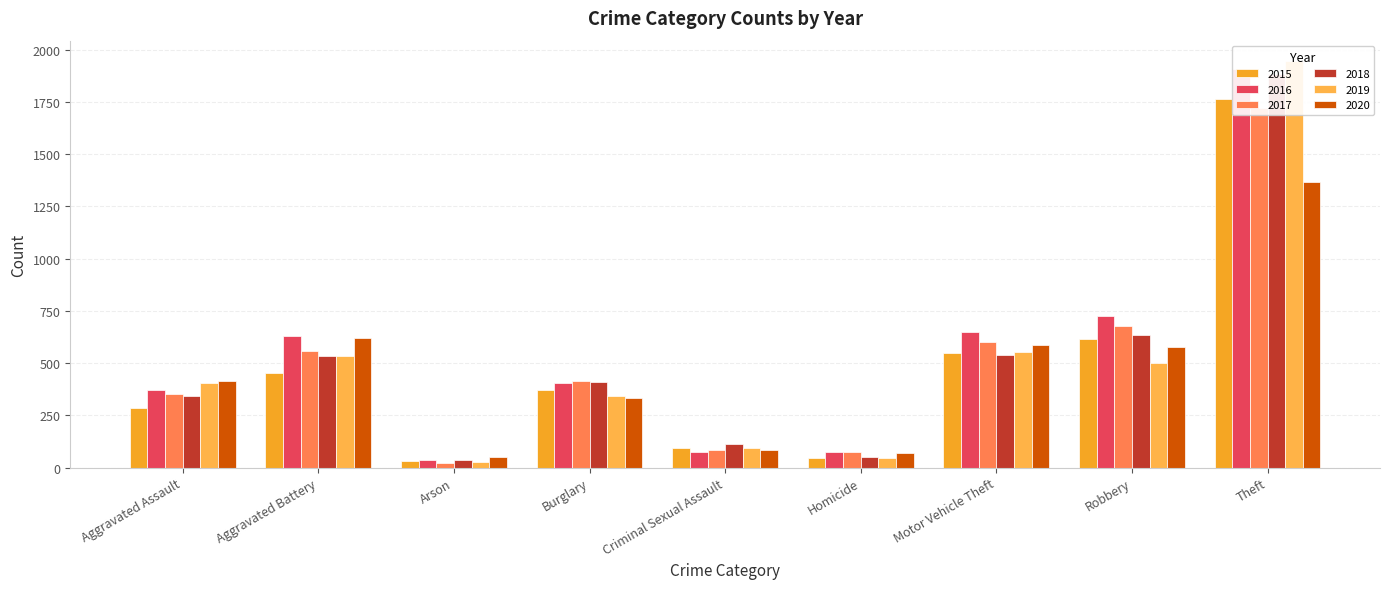

Reading right to left, transcribe all the data shown in this chart.

2015: Theft=1762	Robbery=614	Motor Vehicle Theft=547	Homicide=44	Criminal Sexual Assault=95	Burglary=373	Arson=32	Aggravated Battery=451	Aggravated Assault=287
2016: Theft=1910	Robbery=725	Motor Vehicle Theft=647	Homicide=76	Criminal Sexual Assault=75	Burglary=407	Arson=36	Aggravated Battery=628	Aggravated Assault=370
2017: Theft=1720	Robbery=677	Motor Vehicle Theft=603	Homicide=75	Criminal Sexual Assault=85	Burglary=414	Arson=21	Aggravated Battery=556	Aggravated Assault=353
2018: Theft=1886	Robbery=634	Motor Vehicle Theft=537	Homicide=51	Criminal Sexual Assault=112	Burglary=410	Arson=35	Aggravated Battery=533	Aggravated Assault=345
2019: Theft=1946	Robbery=503	Motor Vehicle Theft=553	Homicide=48	Criminal Sexual Assault=96	Burglary=342	Arson=29	Aggravated Battery=534	Aggravated Assault=407
2020: Theft=1369	Robbery=576	Motor Vehicle Theft=586	Homicide=71	Criminal Sexual Assault=83	Burglary=333	Arson=50	Aggravated Battery=621	Aggravated Assault=417